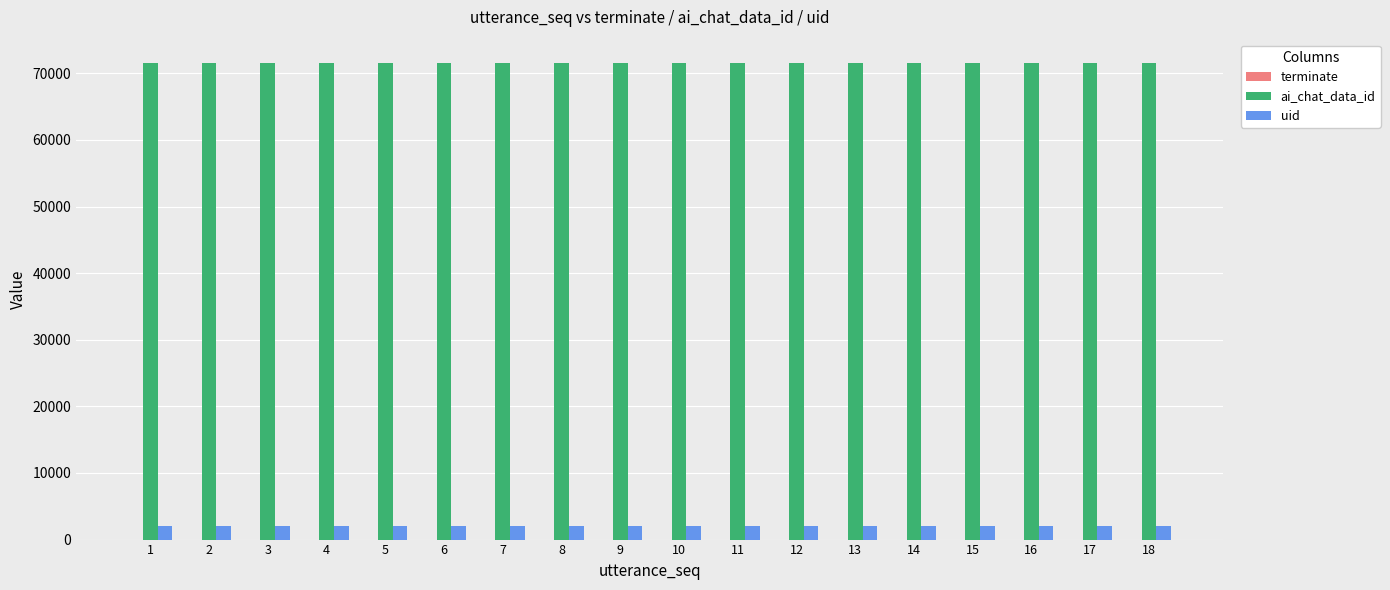

What is the maximum value for uid?

2086